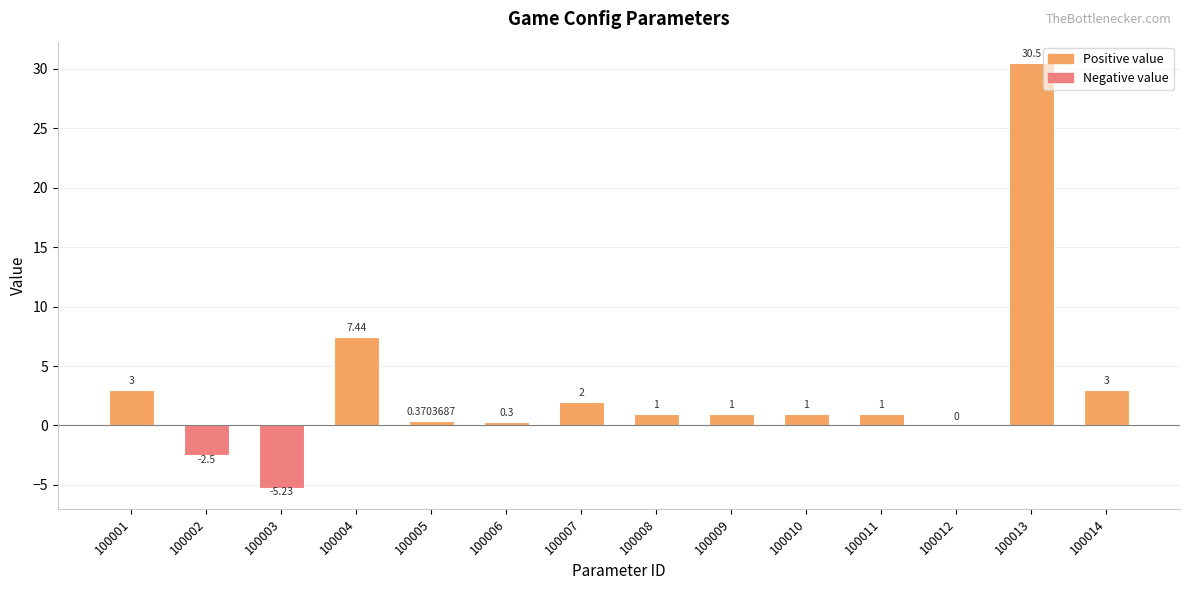

What is the change in value from 100008 to 100013?

+29.5